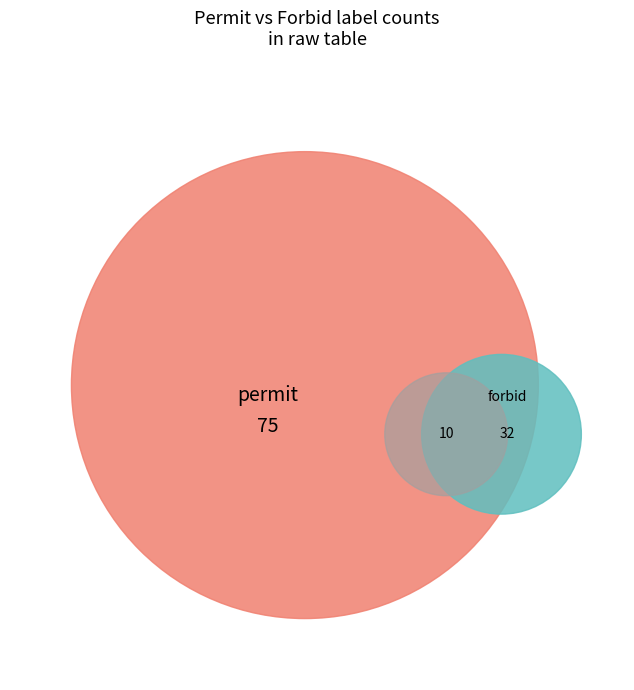

Between permit and forbid, which is larger?

permit